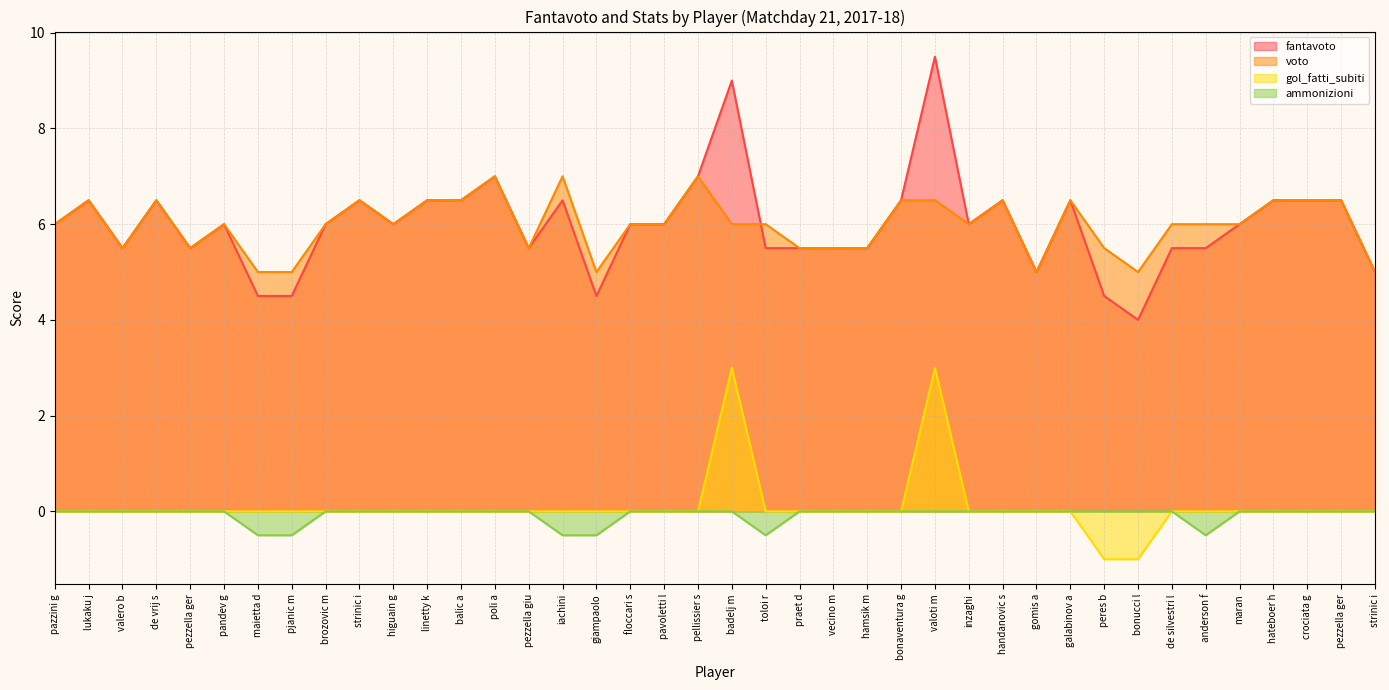

At how many categories does at least one series exceed 5?

34